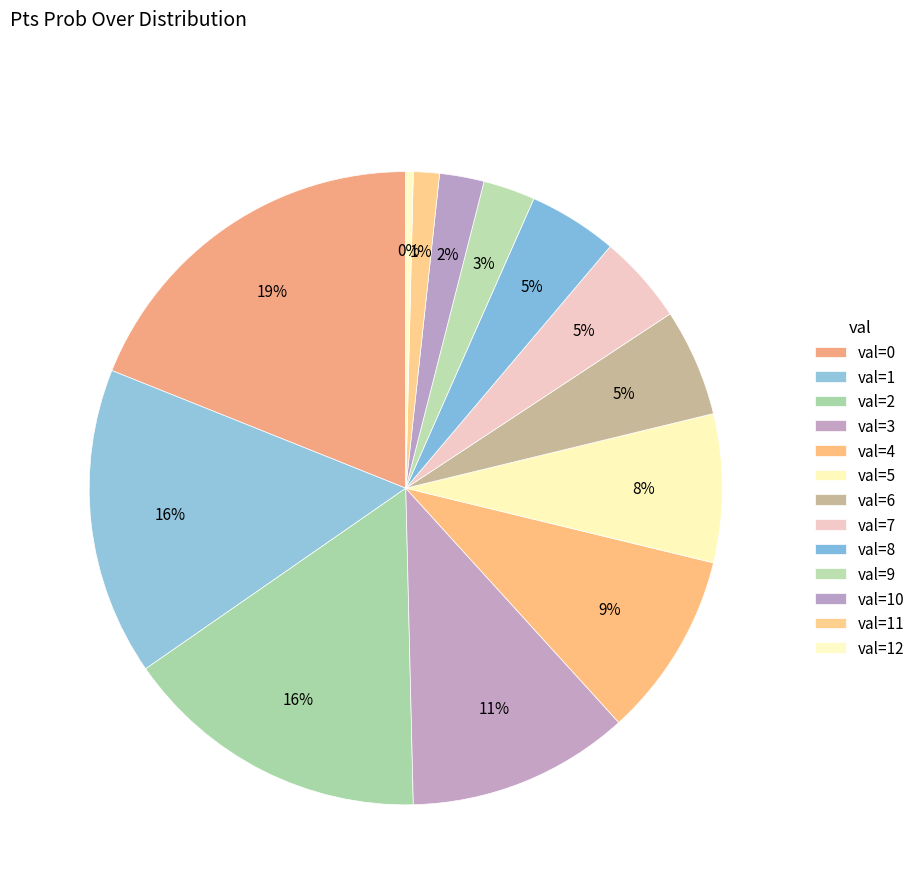

Which slice is the smallest?

12